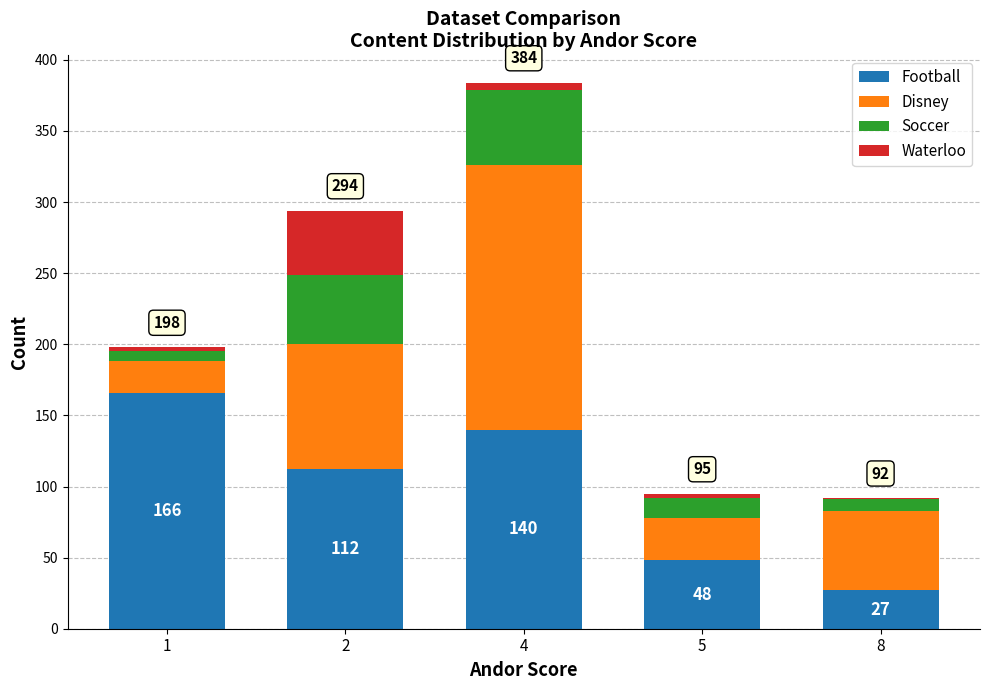

At which category is the sum across all series the highest?

4